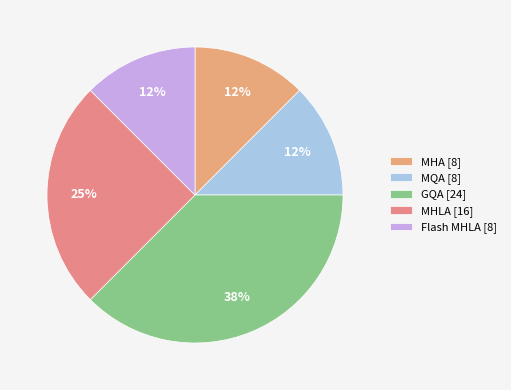

Is it true that Flash MHLA is 12% of the pie?

True